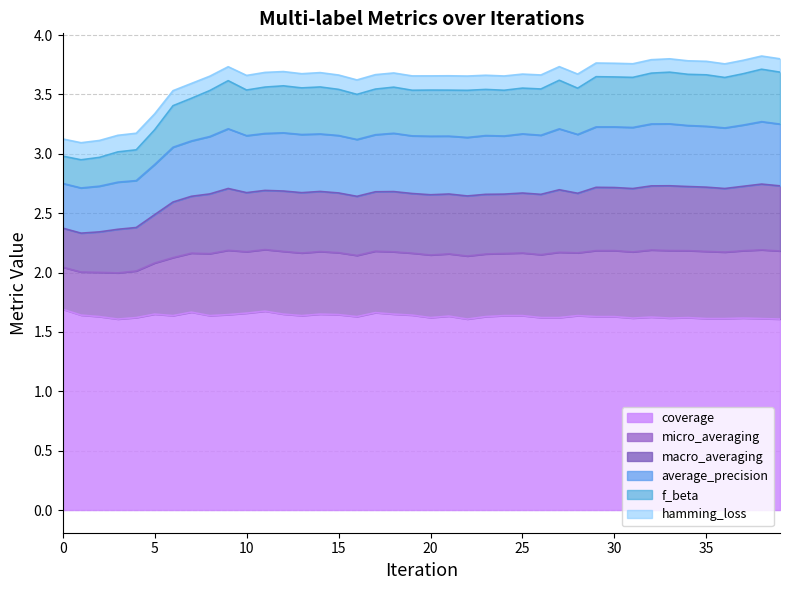

Count the coverage values in the range 1 to 2.

40